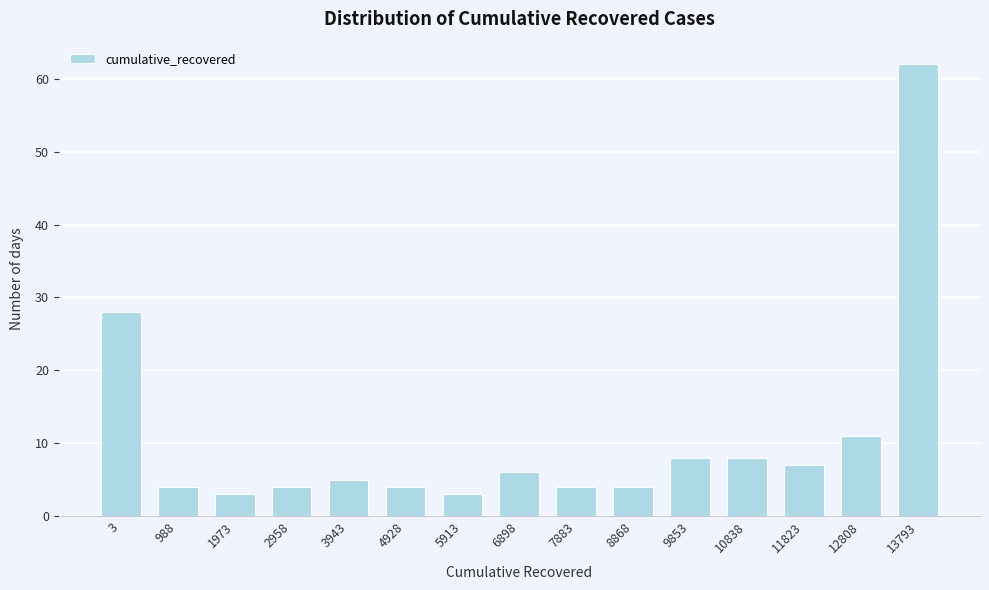

Reading right to left, extract all data points from this chart.

62	11	7	8	8	4	4	6	3	4	5	4	3	4	28